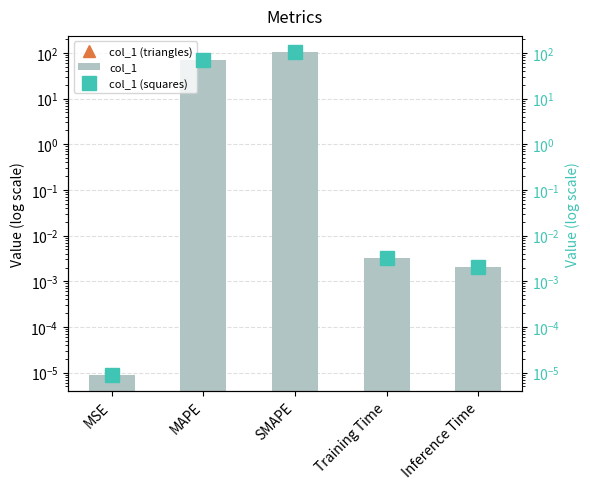

Where is col_1 (squares) nearest to the value 52?

MAPE